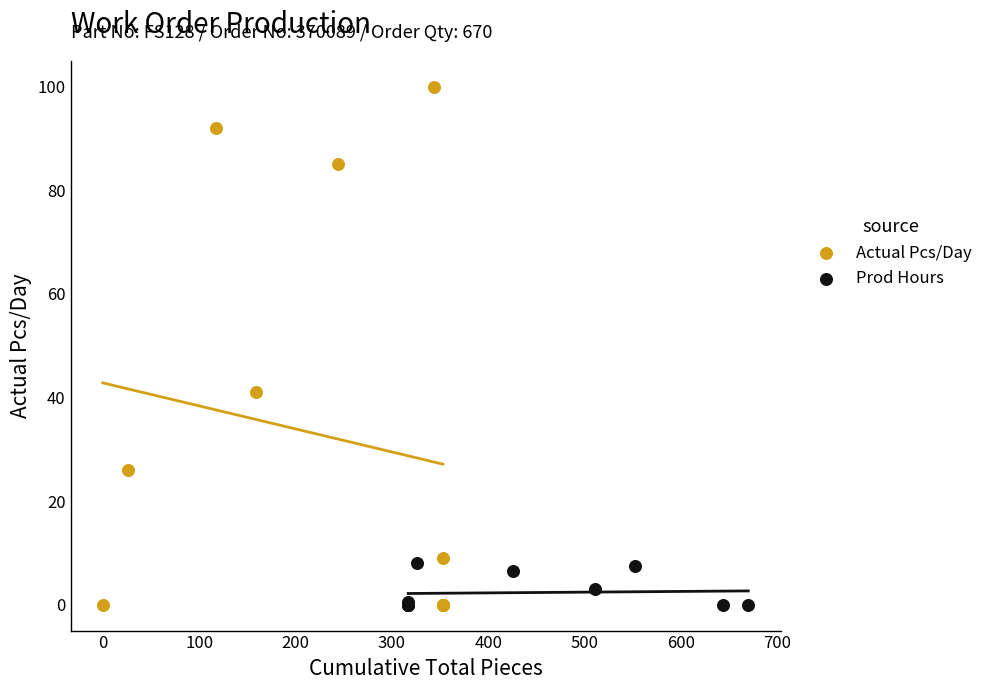

What are all the series names shown in the legend?

Actual Pcs/Day, Prod Hours